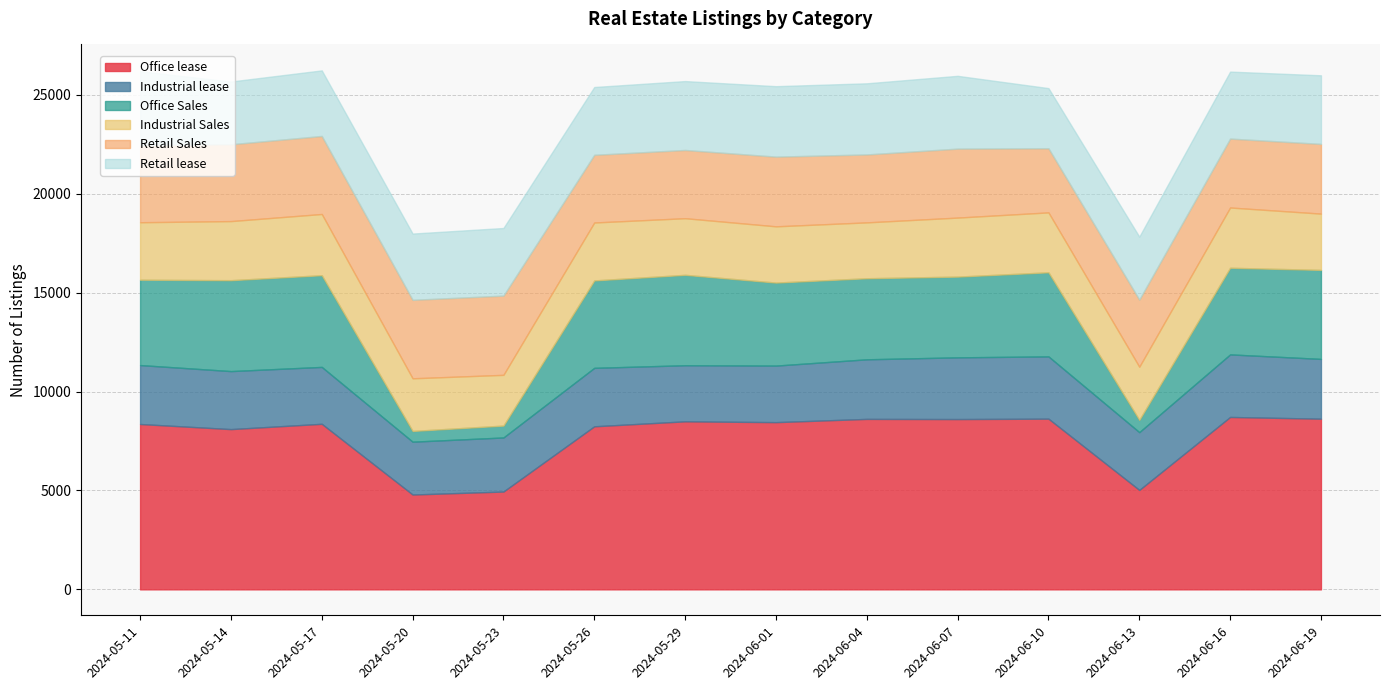

True or false: Office lease has a value of 8099 at 2024-05-14.

True